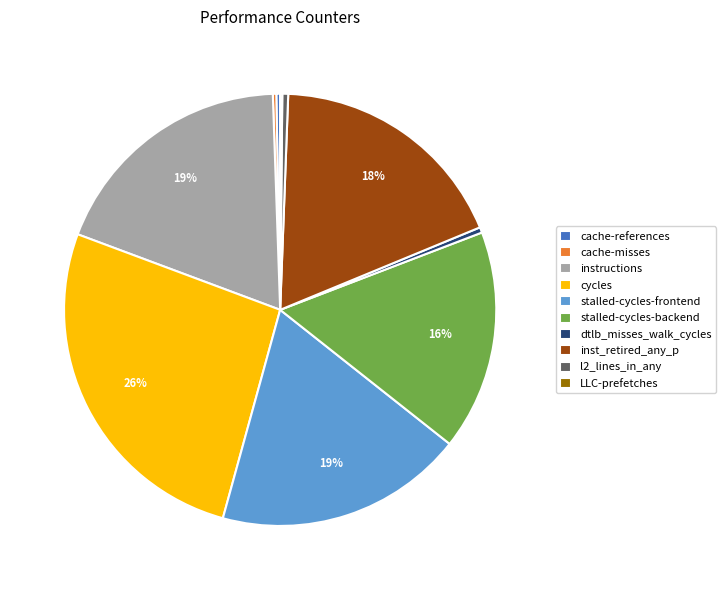

To the nearest percent, what is the average slice percentage?

10%